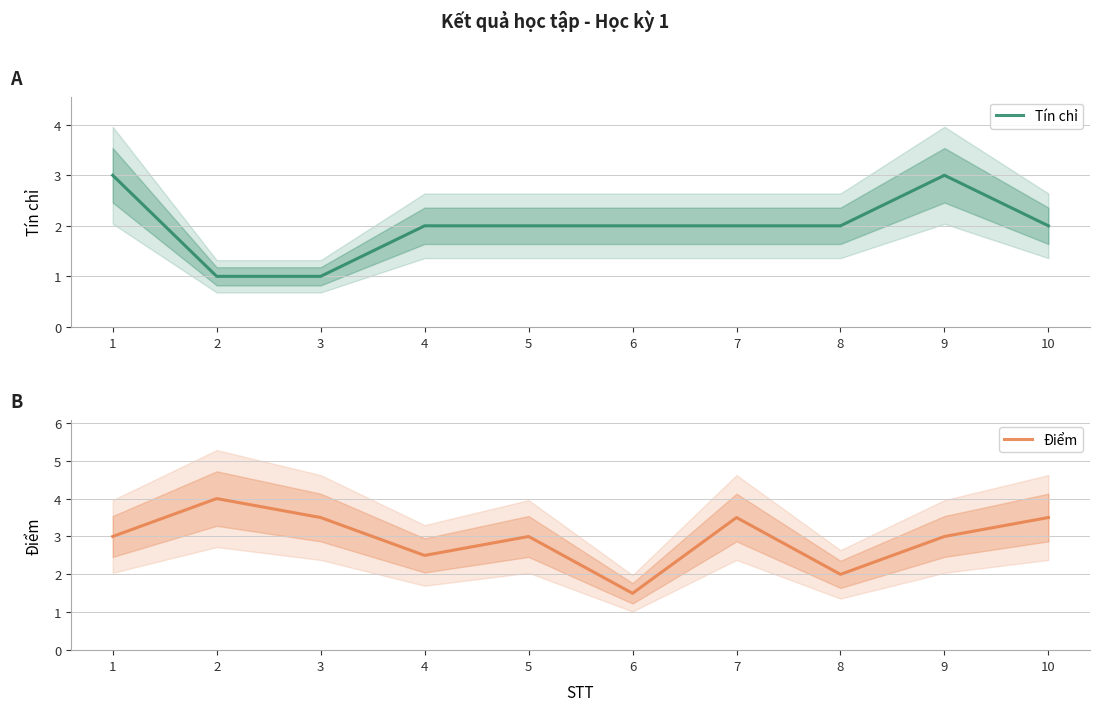

Where is the first local maximum for Điểm?

2